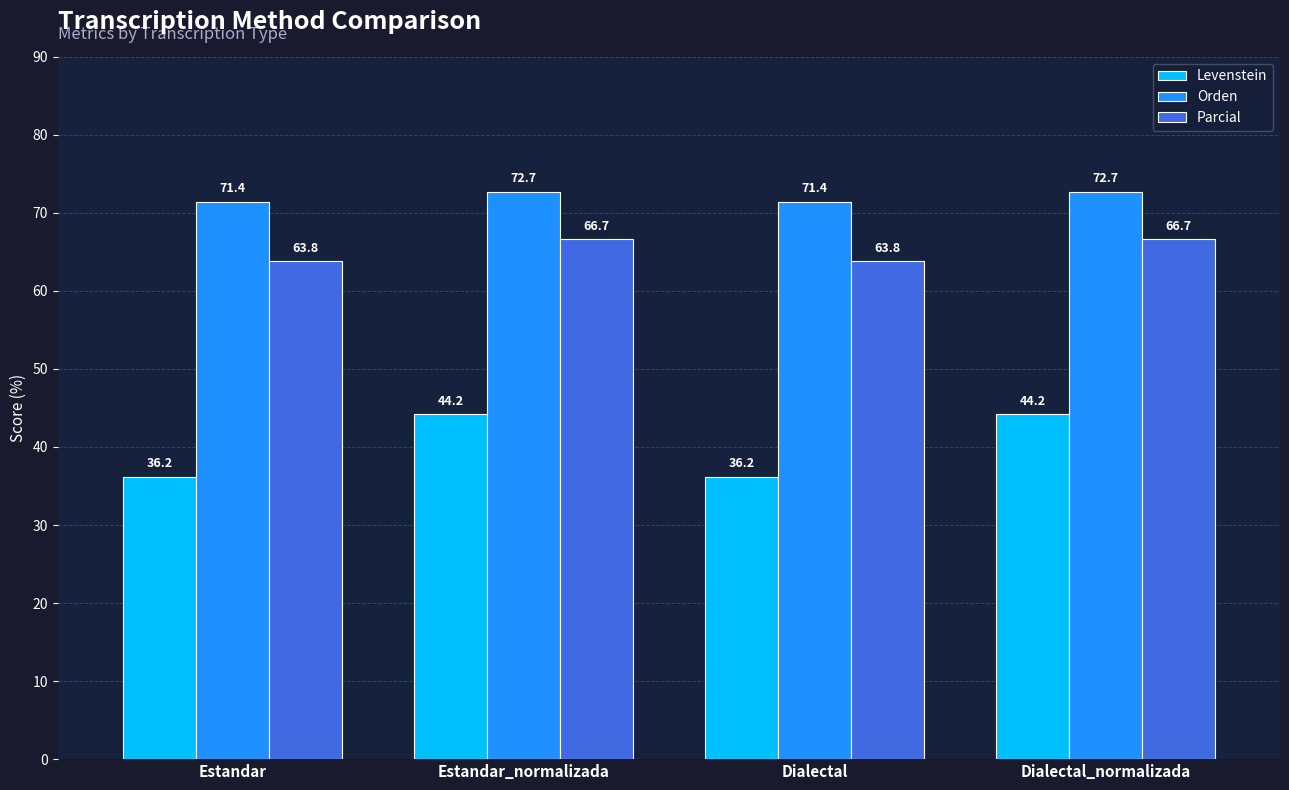

Rank the series at Estandar from lowest to highest value.

Levenstein, Parcial, Orden